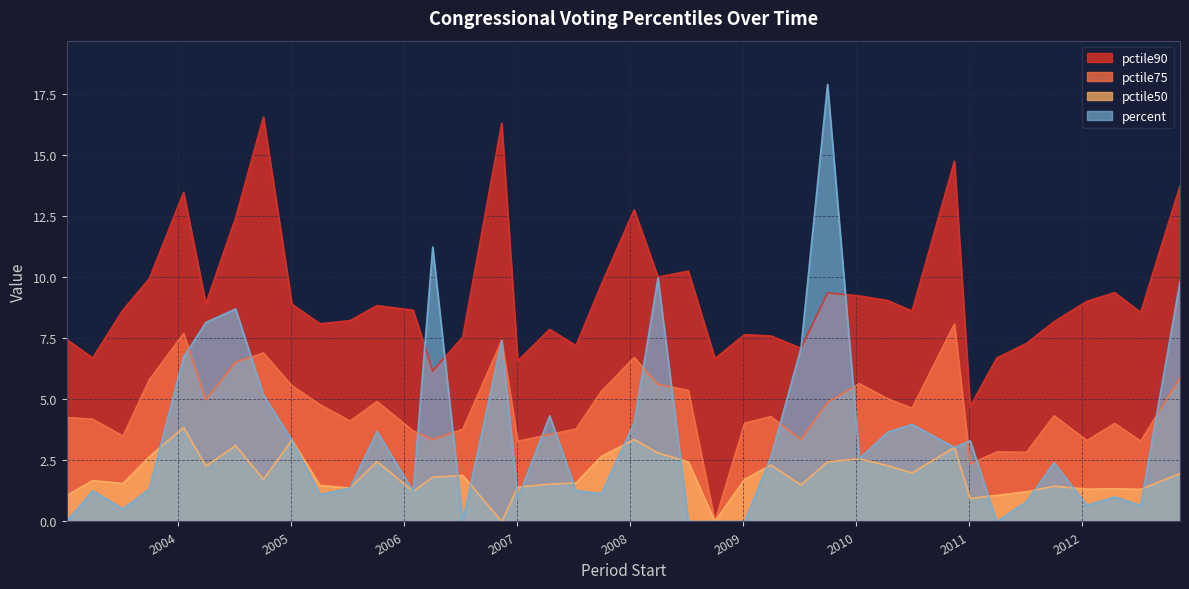

Reading right to left, transcribe all the data shown in this chart.

pctile90: 2012-11-13=13.7	2012-07-09=8.6	2012-04-16=9.4	2012-01-17=9.0	2011-10-03=8.2	2011-07-06=7.3	2011-04-01=6.7	2011-01-05=4.7	2010-11-15=14.7	2010-07-01=8.6	2010-04-13=9.0	2010-01-12=9.2	2009-10-01=9.3	2009-07-07=7.1	2009-04-01=7.6	2009-01-06=7.6	2008-10-02=6.7	2008-07-08=10.2	2008-04-01=10.0	2008-01-15=12.8	2007-10-01=9.7	2007-07-11=7.2	2007-04-17=7.9	2007-01-04=6.6	2006-11-13=16.3	2006-07-10=7.5	2006-04-04=6.2	2006-01-31=8.6	2005-10-06=8.8	2005-07-11=8.2	2005-04-05=8.1	2005-01-04=8.9	2004-10-04=16.6	2004-07-06=12.4	2004-04-01=8.9	2004-01-20=13.5	2003-10-01=9.9	2003-07-08=8.7	2003-04-01=6.7	2003-01-07=7.4
pctile75: 2012-11-13=5.9	2012-07-09=3.3	2012-04-16=4.0	2012-01-17=3.3	2011-10-03=4.3	2011-07-06=2.8	2011-04-01=2.8	2011-01-05=2.4	2010-11-15=8.1	2010-07-01=4.6	2010-04-13=5.0	2010-01-12=5.6	2009-10-01=4.9	2009-07-07=3.4	2009-04-01=4.3	2009-01-06=4.0	2008-10-02=0.0	2008-07-08=5.4	2008-04-01=5.6	2008-01-15=6.7	2007-10-01=5.3	2007-07-11=3.8	2007-04-17=3.6	2007-01-04=3.3	2006-11-13=7.4	2006-07-10=3.8	2006-04-04=3.4	2006-01-31=3.7	2005-10-06=4.9	2005-07-11=4.1	2005-04-05=4.8	2005-01-04=5.6	2004-10-04=6.9	2004-07-06=6.5	2004-04-01=5.0	2004-01-20=7.7	2003-10-01=5.8	2003-07-08=3.5	2003-04-01=4.2	2003-01-07=4.3
pctile50: 2012-11-13=2.0	2012-07-09=1.3	2012-04-16=1.3	2012-01-17=1.3	2011-10-03=1.4	2011-07-06=1.2	2011-04-01=1.1	2011-01-05=0.9	2010-11-15=3.0	2010-07-01=2.0	2010-04-13=2.3	2010-01-12=2.6	2009-10-01=2.4	2009-07-07=1.5	2009-04-01=2.3	2009-01-06=1.7	2008-10-02=0.0	2008-07-08=2.4	2008-04-01=2.8	2008-01-15=3.4	2007-10-01=2.7	2007-07-11=1.6	2007-04-17=1.5	2007-01-04=1.4	2006-11-13=0.0	2006-07-10=1.9	2006-04-04=1.8	2006-01-31=1.2	2005-10-06=2.5	2005-07-11=1.4	2005-04-05=1.5	2005-01-04=3.3	2004-10-04=1.7	2004-07-06=3.1	2004-04-01=2.3	2004-01-20=3.8	2003-10-01=2.6	2003-07-08=1.6	2003-04-01=1.7	2003-01-07=1.1
percent: 2012-11-13=9.8	2012-07-09=0.7	2012-04-16=1.0	2012-01-17=0.7	2011-10-03=2.4	2011-07-06=0.8	2011-04-01=0.0	2011-01-05=3.3	2010-11-15=3.0	2010-07-01=4.0	2010-04-13=3.7	2010-01-12=2.6	2009-10-01=17.9	2009-07-07=7.1	2009-04-01=2.6	2009-01-06=0.0	2008-10-02=0.0	2008-07-08=0.0	2008-04-01=10.0	2008-01-15=4.0	2007-10-01=1.1	2007-07-11=1.3	2007-04-17=4.3	2007-01-04=0.9	2006-11-13=7.4	2006-07-10=0.0	2006-04-04=11.2	2006-01-31=1.2	2005-10-06=3.7	2005-07-11=1.4	2005-04-05=1.1	2005-01-04=3.3	2004-10-04=5.2	2004-07-06=8.7	2004-04-01=8.1	2004-01-20=6.7	2003-10-01=1.3	2003-07-08=0.5	2003-04-01=1.3	2003-01-07=0.0